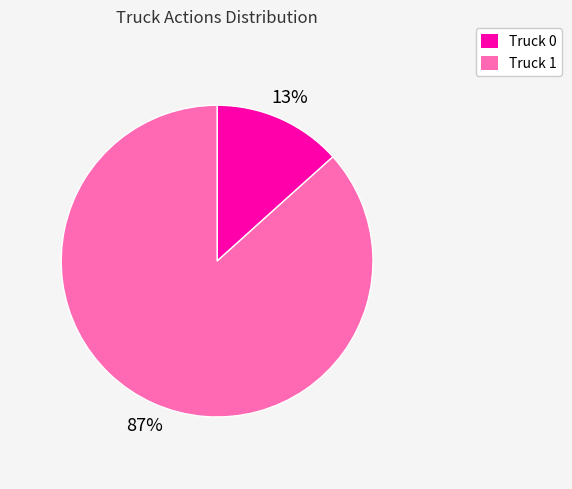

Combined, do Truck 0 and Truck 1 account for over 50%?

Yes